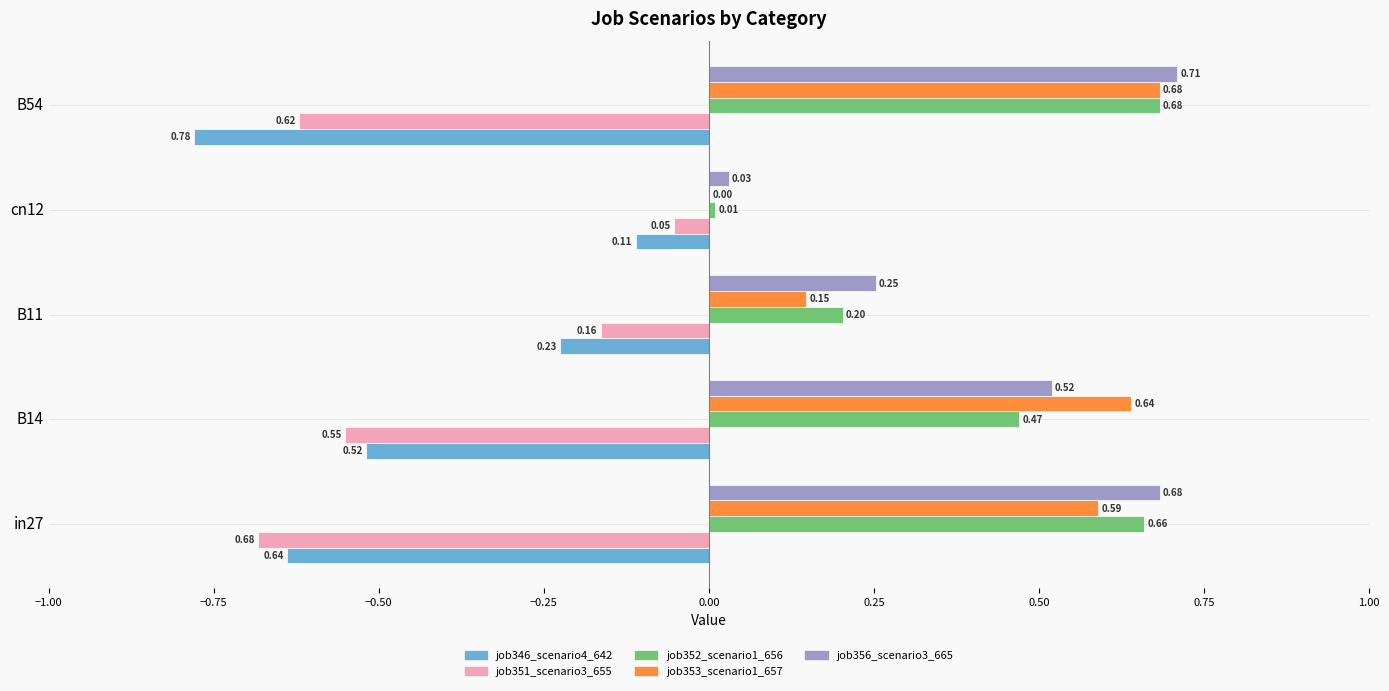

Which series changed the most between in27 and B11?

job351_scenario3_655